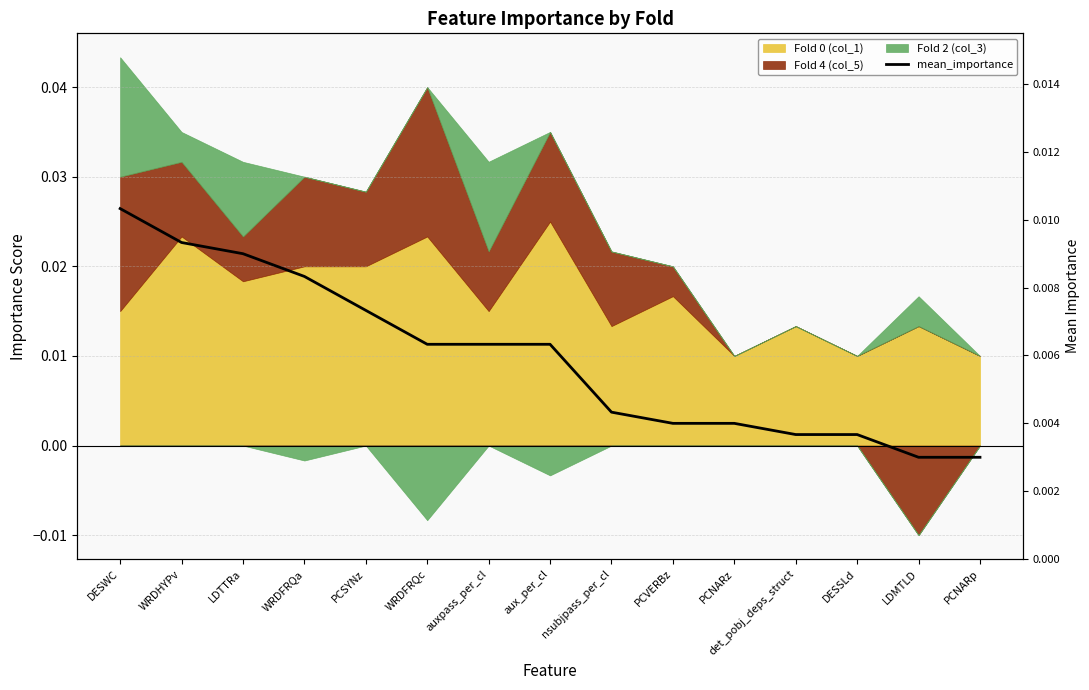

At which category does the chart reach its peak across all series?

DESWC